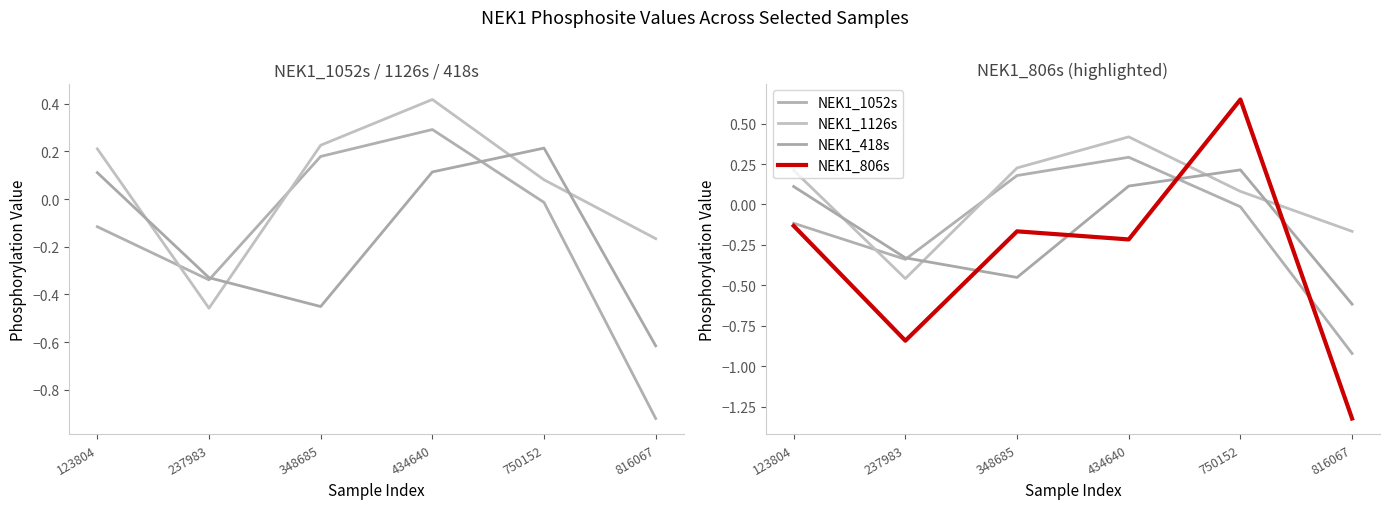

How many data points in NEK1_1126s are above 0?

4